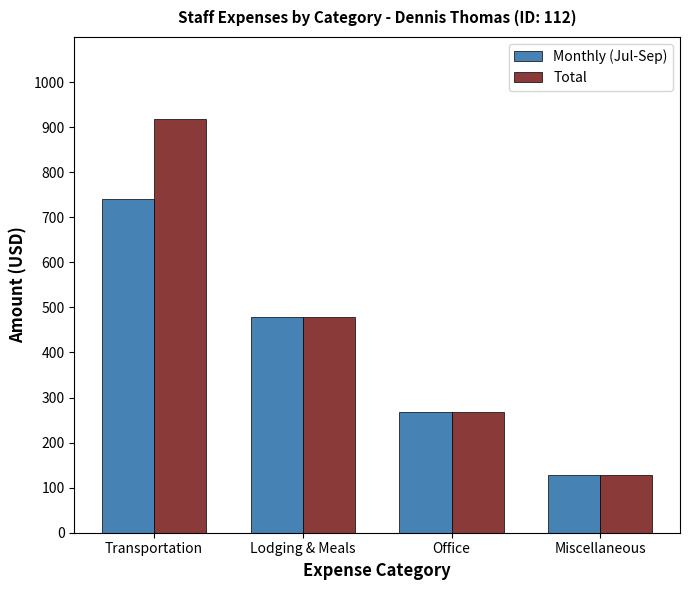

What is the value of the Monthly (Jul-Sep) bar at the 4th from the left?

127.5